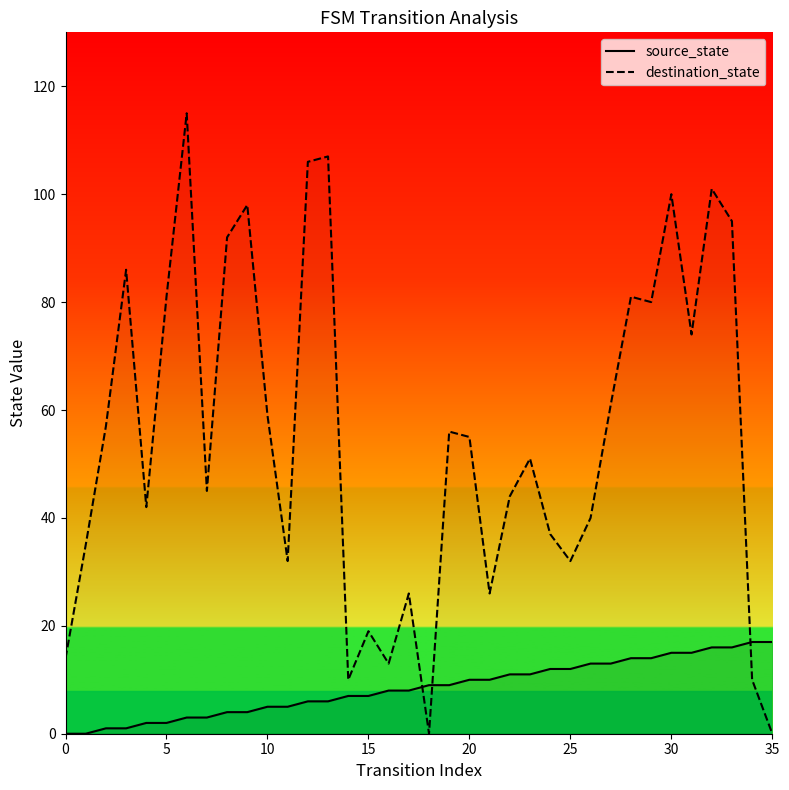

Is the value of destination_state at 30 greater than the value of source_state at 20?

Yes